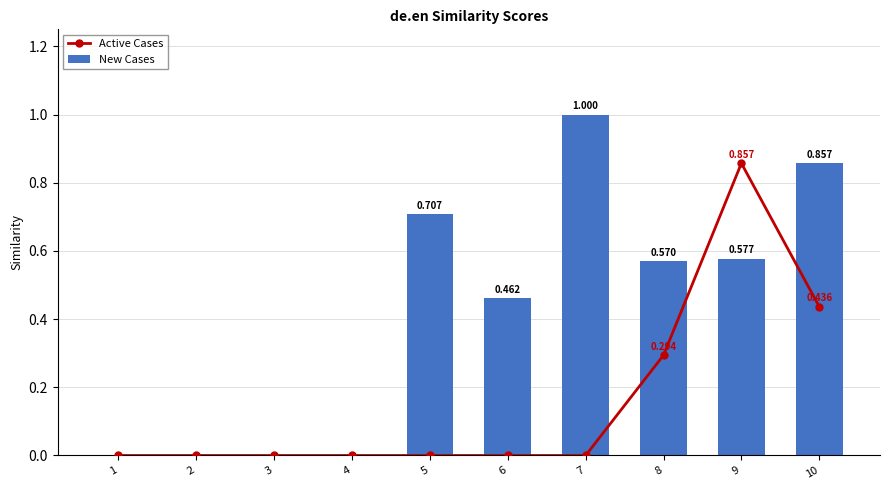

The New Cases series shows 0.0 at 1. True or false?

True